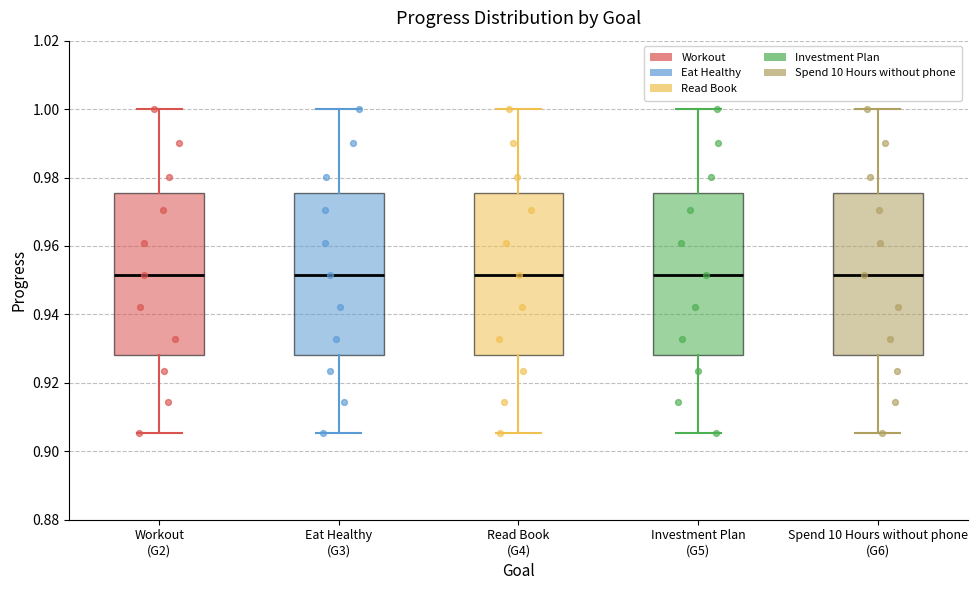

Reading left to right, read every box against the y-axis: the position of its median line, the range the box covers, and the ends of its whiskers. The values are not printed on the chart, so give them approximately, as read against the axis.

Workout (G2): median 0.952, box 0.928 to 0.976, whiskers 0.906 to 1.000
Eat Healthy (G3): median 0.952, box 0.928 to 0.976, whiskers 0.906 to 1.000
Read Book (G4): median 0.952, box 0.928 to 0.976, whiskers 0.906 to 1.000
Investment Plan (G5): median 0.952, box 0.928 to 0.976, whiskers 0.906 to 1.000
Spend 10 Hours without phone (G6): median 0.952, box 0.928 to 0.976, whiskers 0.906 to 1.000